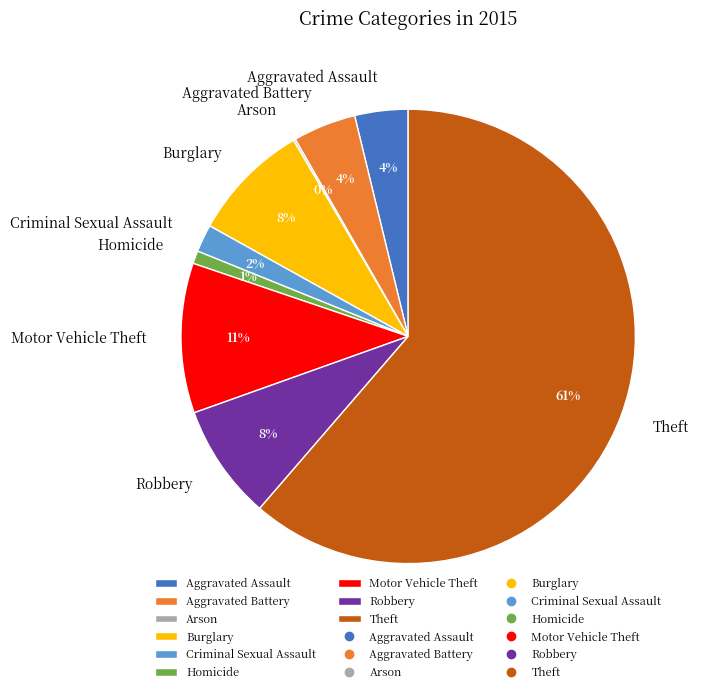

Which category has the biggest portion of the pie?

Theft